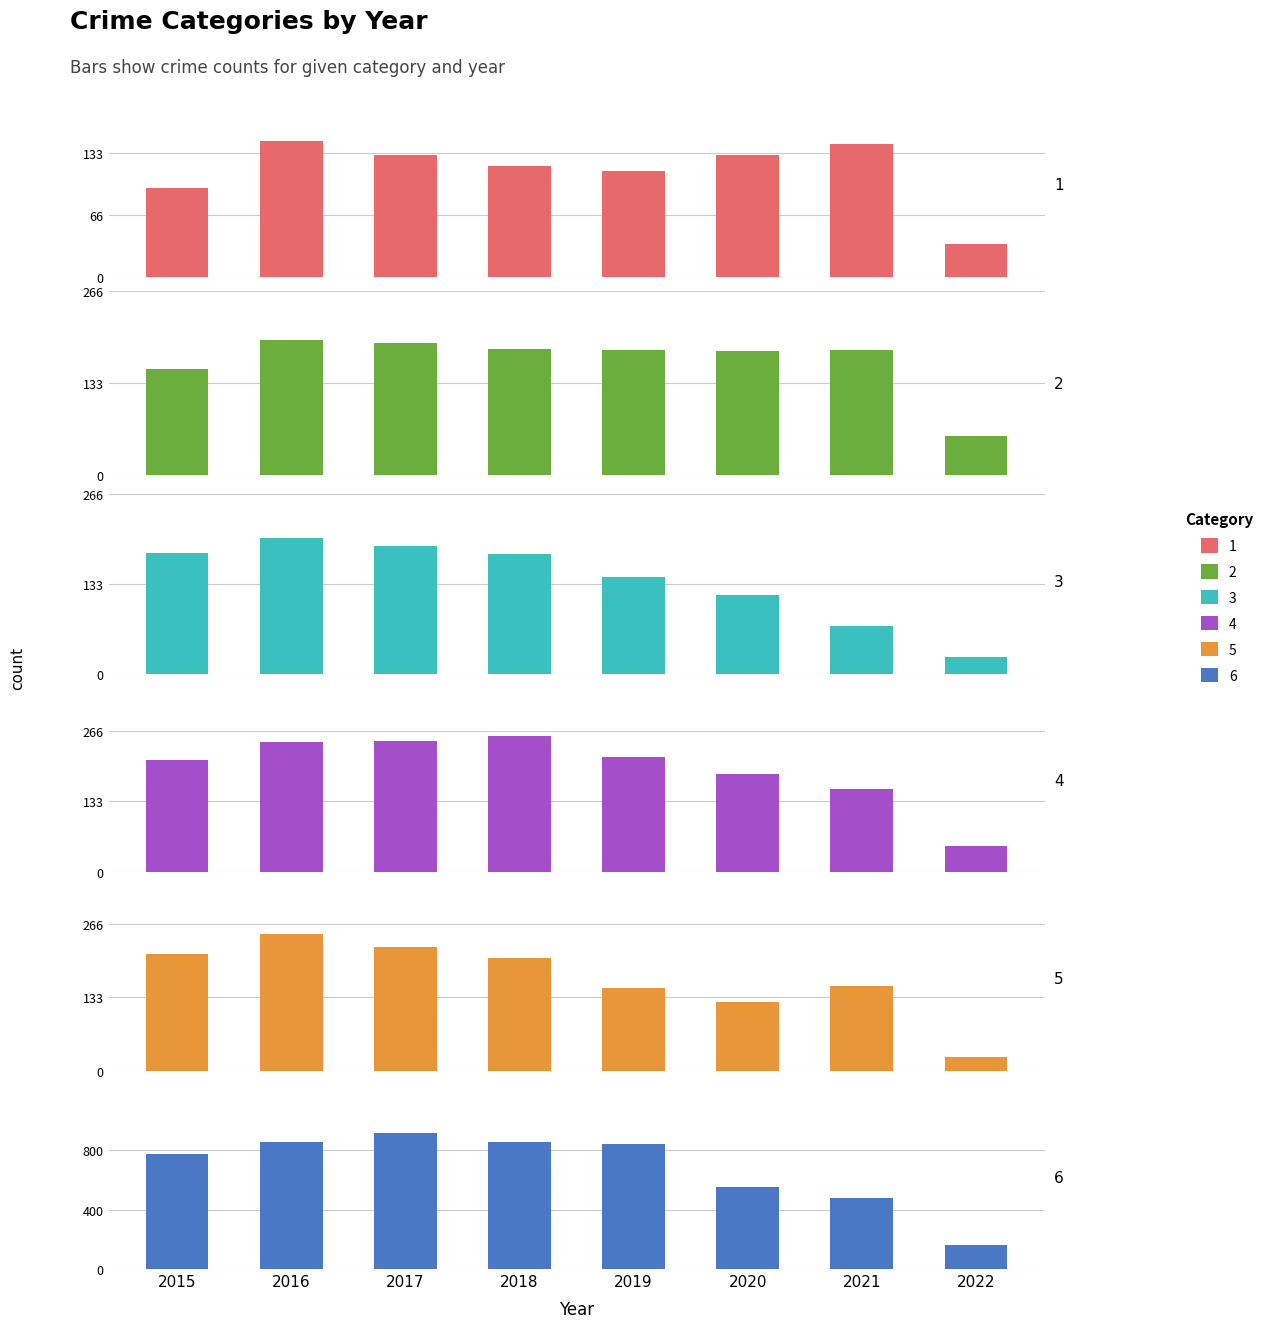

Between 2016 and 2015, which is larger?

2016